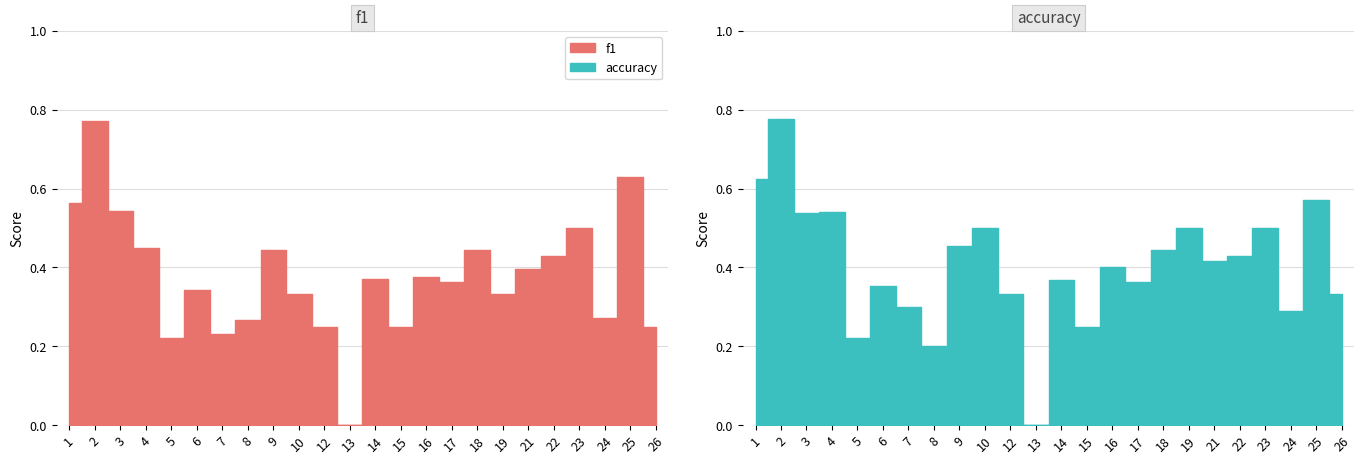

List the labels in order of accuracy value, largest first.

2, 1, 25, 4, 3, 10, 19, 23, 9, 18, 22, 21, 16, 14, 17, 6, 12, 26, 7, 24, 15, 5, 8, 13